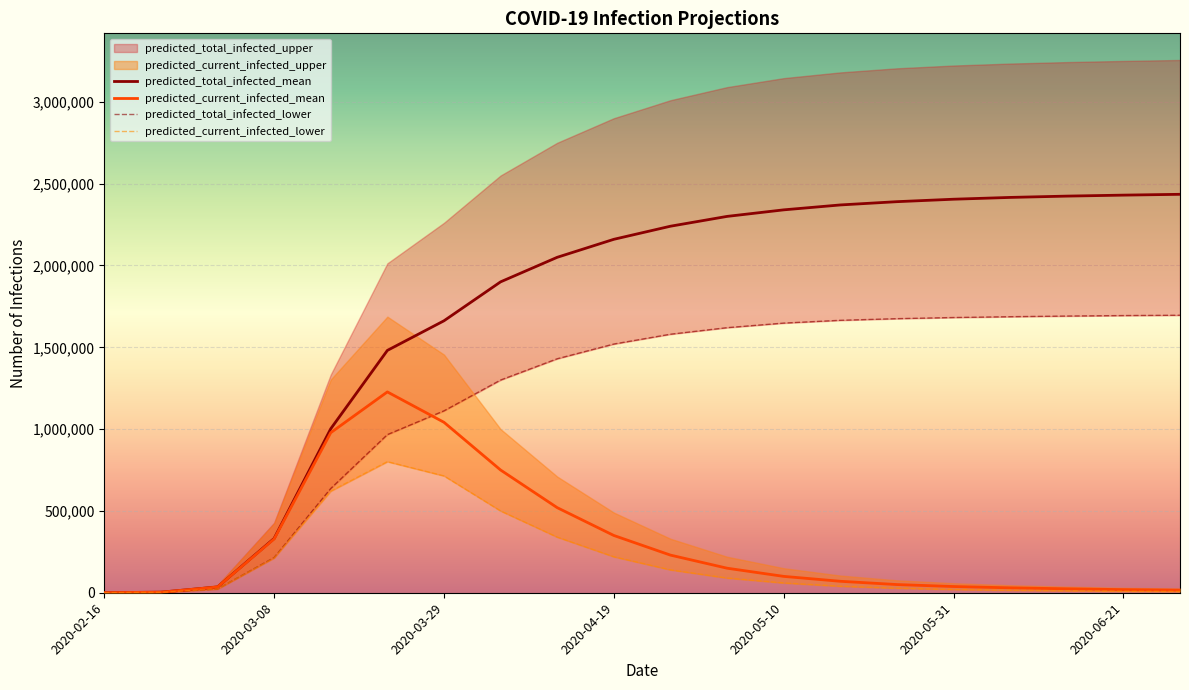

What is the difference between the maximum and minimum values in the predicted_current_infected_lower series?

801012